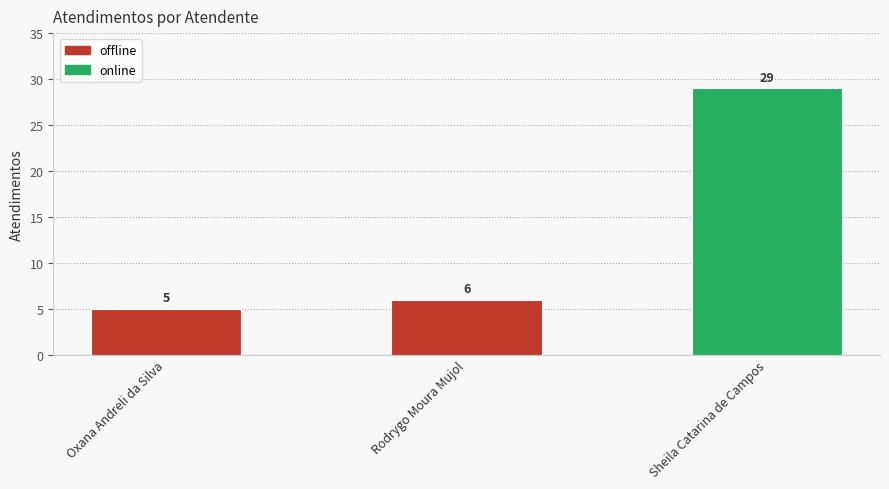

The chart shows a value of 29 at Sheila Catarina de Campos. True or false?

True